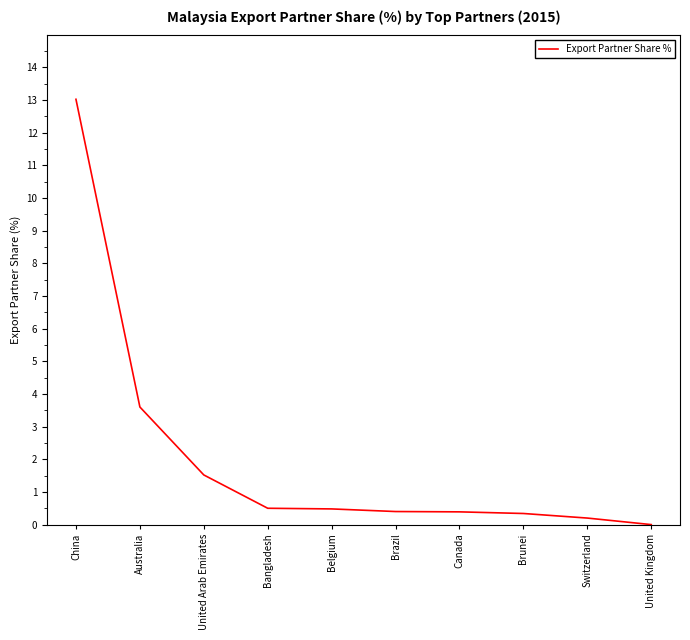

At which label is the value closest to 6?

Australia